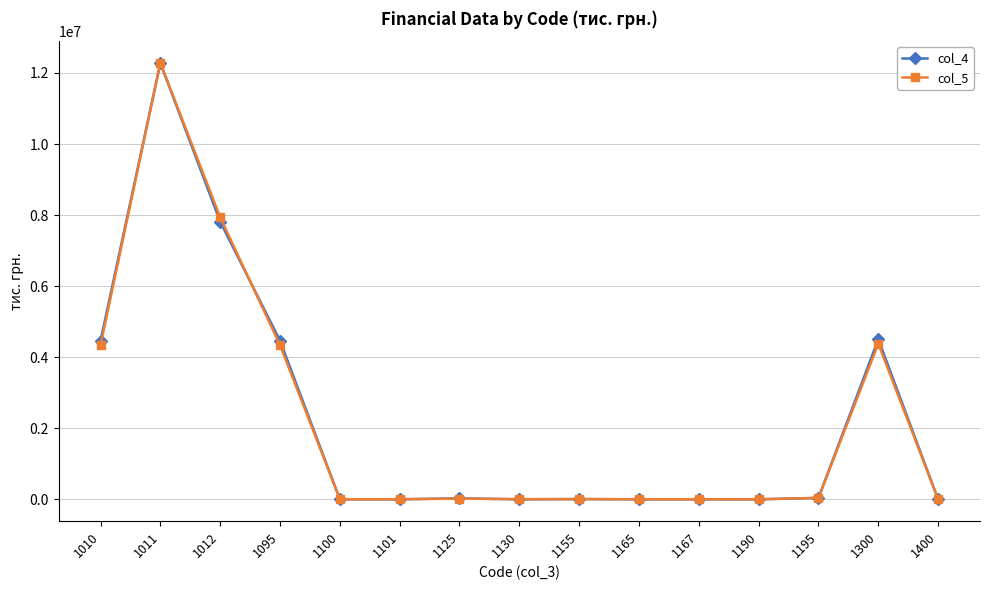

Is the value of col_5 at 1165 greater than the value of col_4 at 1012?

No